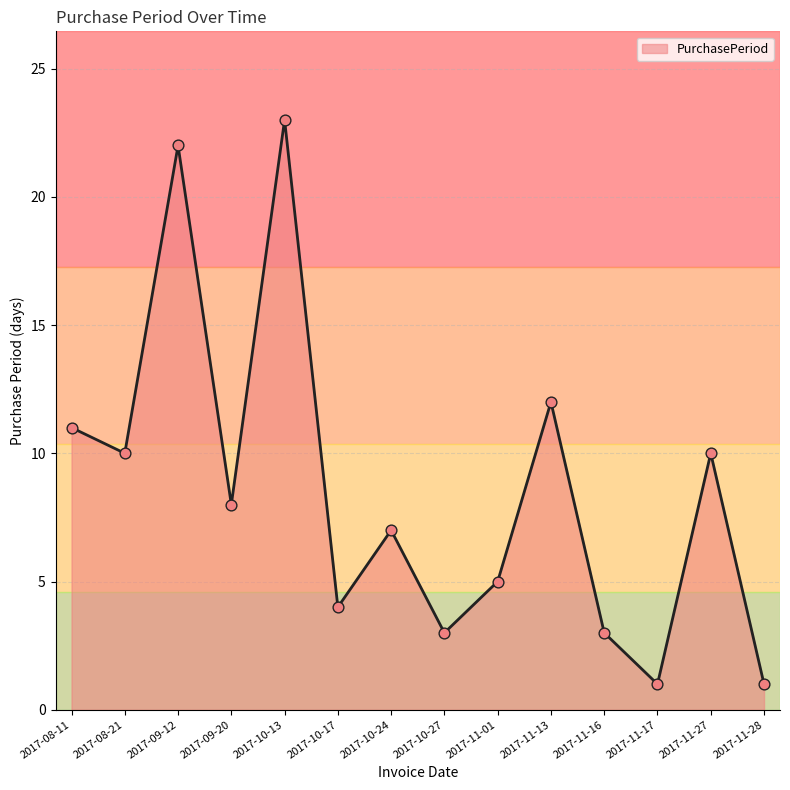

Approximately how many times larger is the value at 2017-11-28 compared to 2017-10-24?

0.1